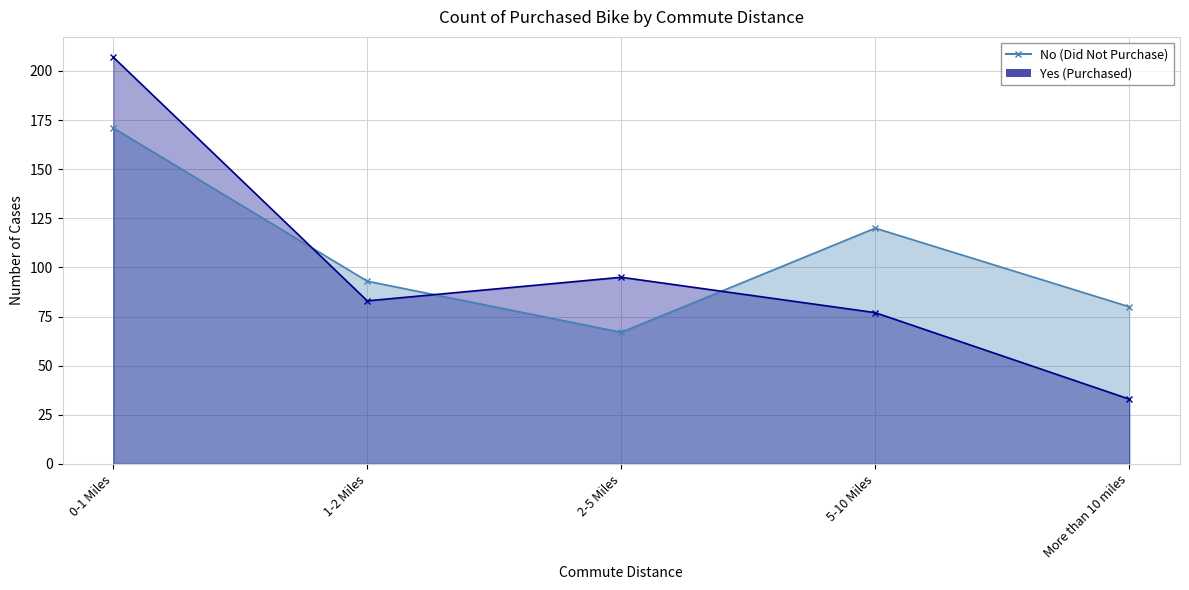

How many values in the No series exceed 93?

2